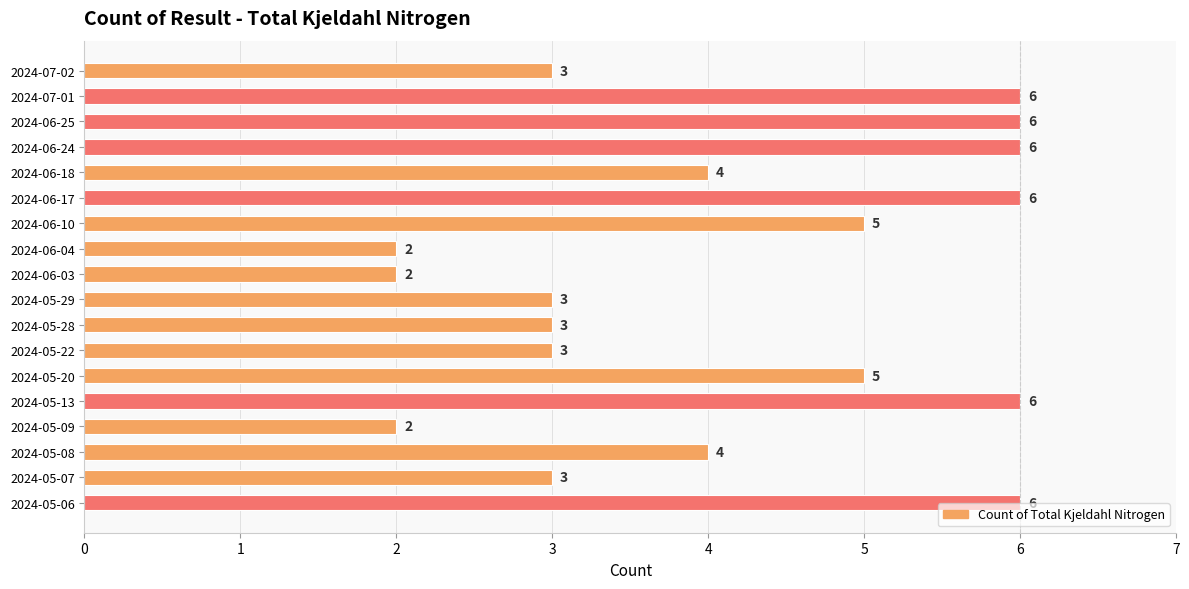

Approximately how many times larger is the value at 2024-05-22 compared to 2024-06-25?

0.5